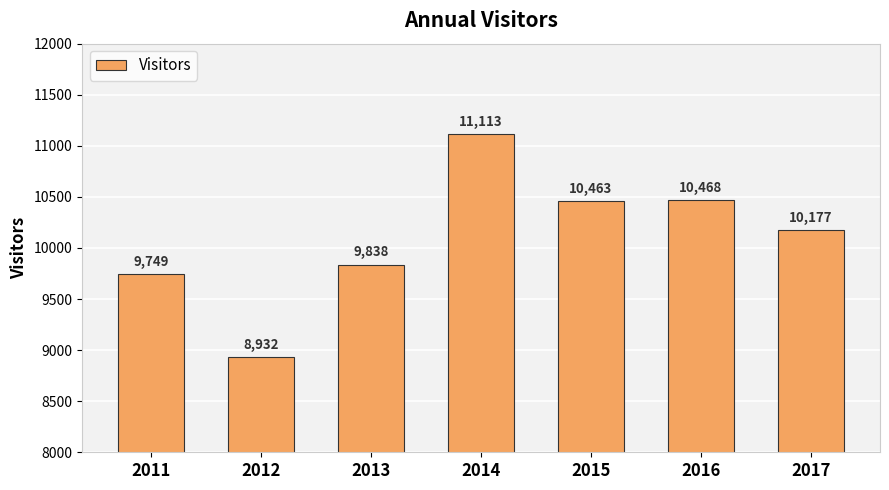

The value at 2012 is 14499. True or false?

False